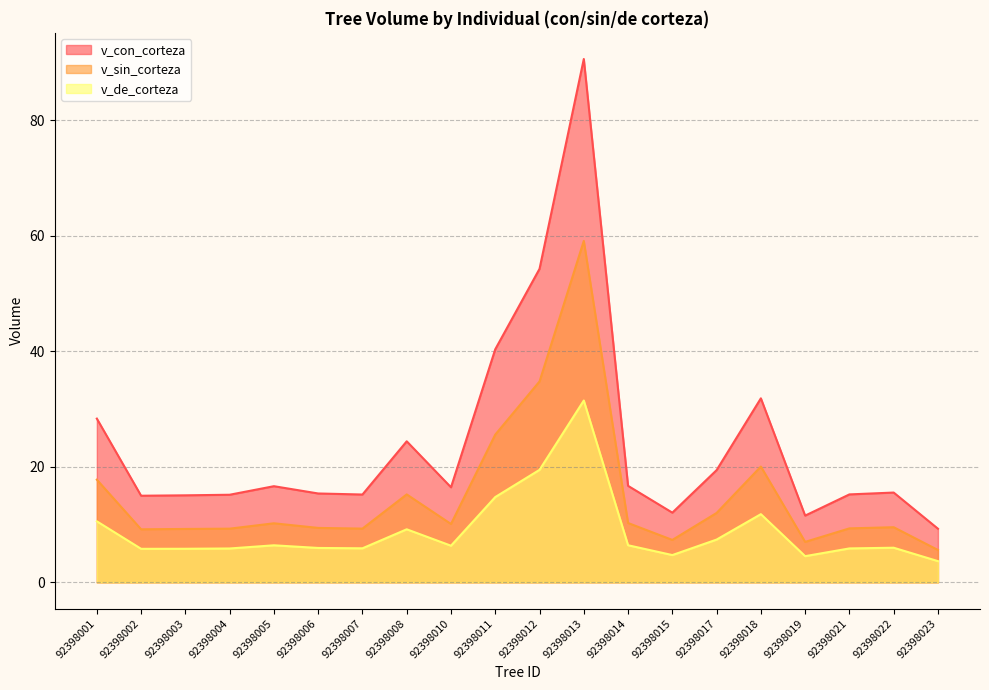

At which category is the sum across all series the highest?

92398013